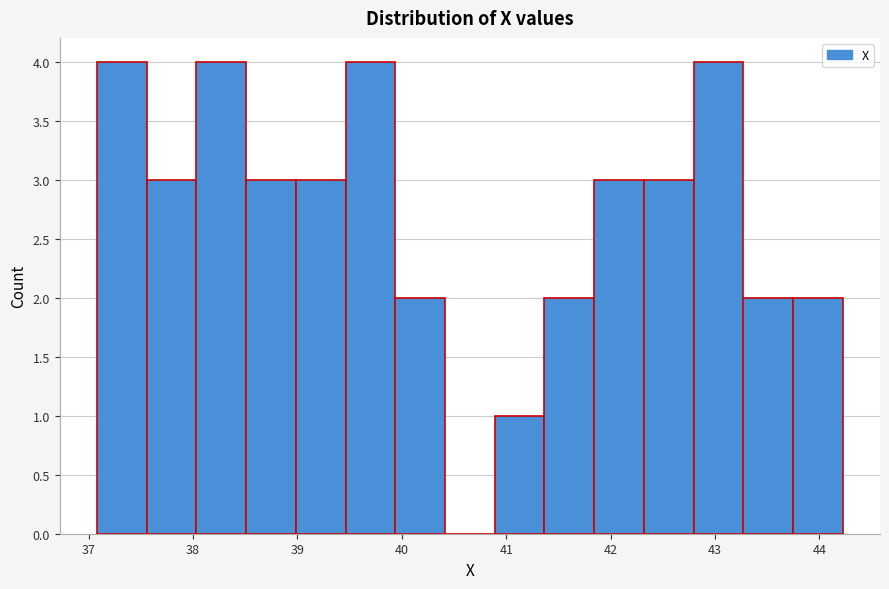

Reading left to right, list every bar in this chart as the range it spans on the x-axis followed by its height. Neither the bar edges nor the heights are printed on the chart, so give them approximately, as read against the axes.

37.1 to 37.6: 4
37.6 to 38.0: 3
38.0 to 38.5: 4
38.5 to 39.0: 3
39.0 to 39.5: 3
39.5 to 39.9: 4
39.9 to 40.4: 2
40.4 to 40.9: 0
40.9 to 41.4: 1
41.4 to 41.8: 2
41.8 to 42.3: 3
42.3 to 42.8: 3
42.8 to 43.3: 4
43.3 to 43.7: 2
43.7 to 44.2: 2